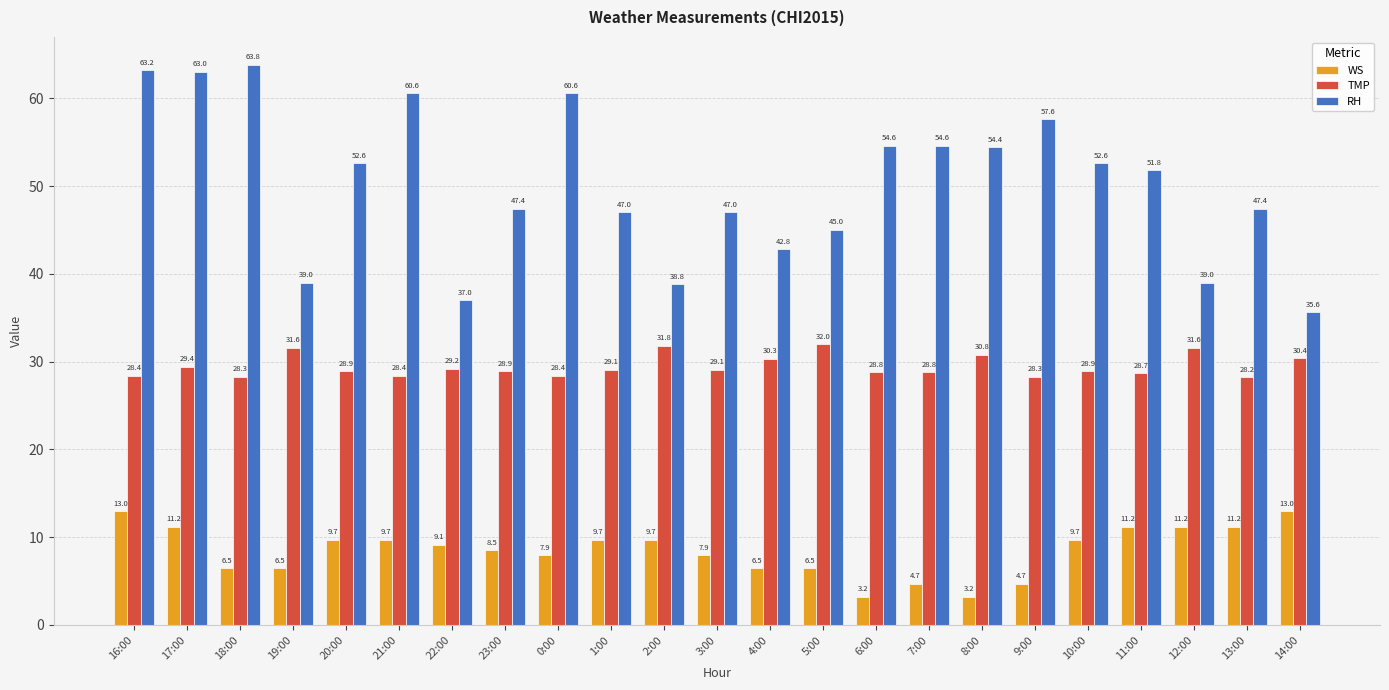

At which category does the chart reach its peak across all series?

18:00